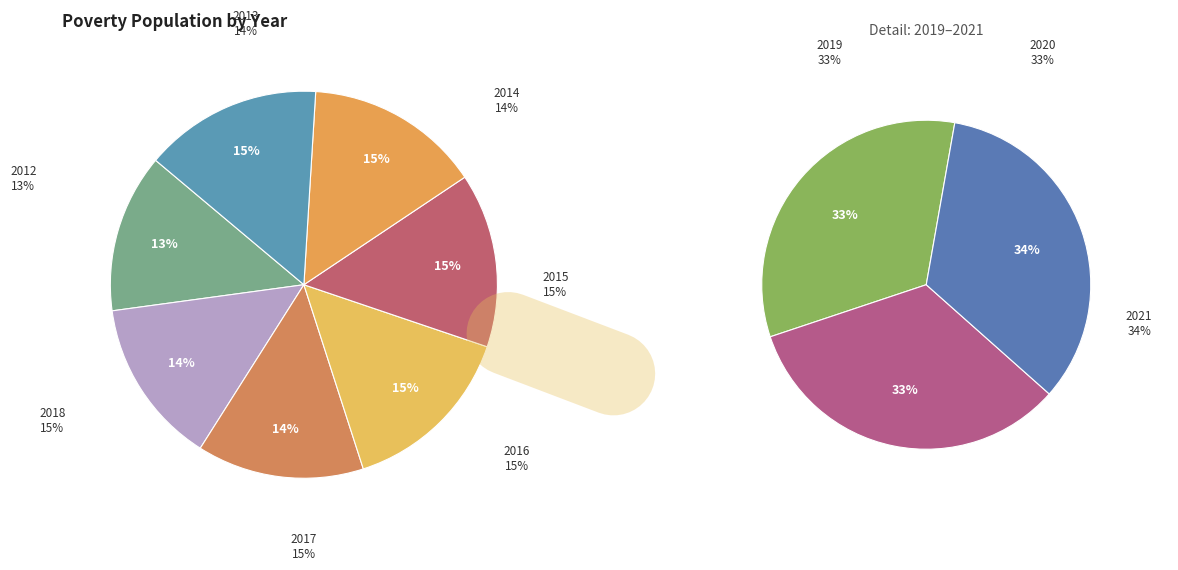

How many segments does this pie chart have?

10